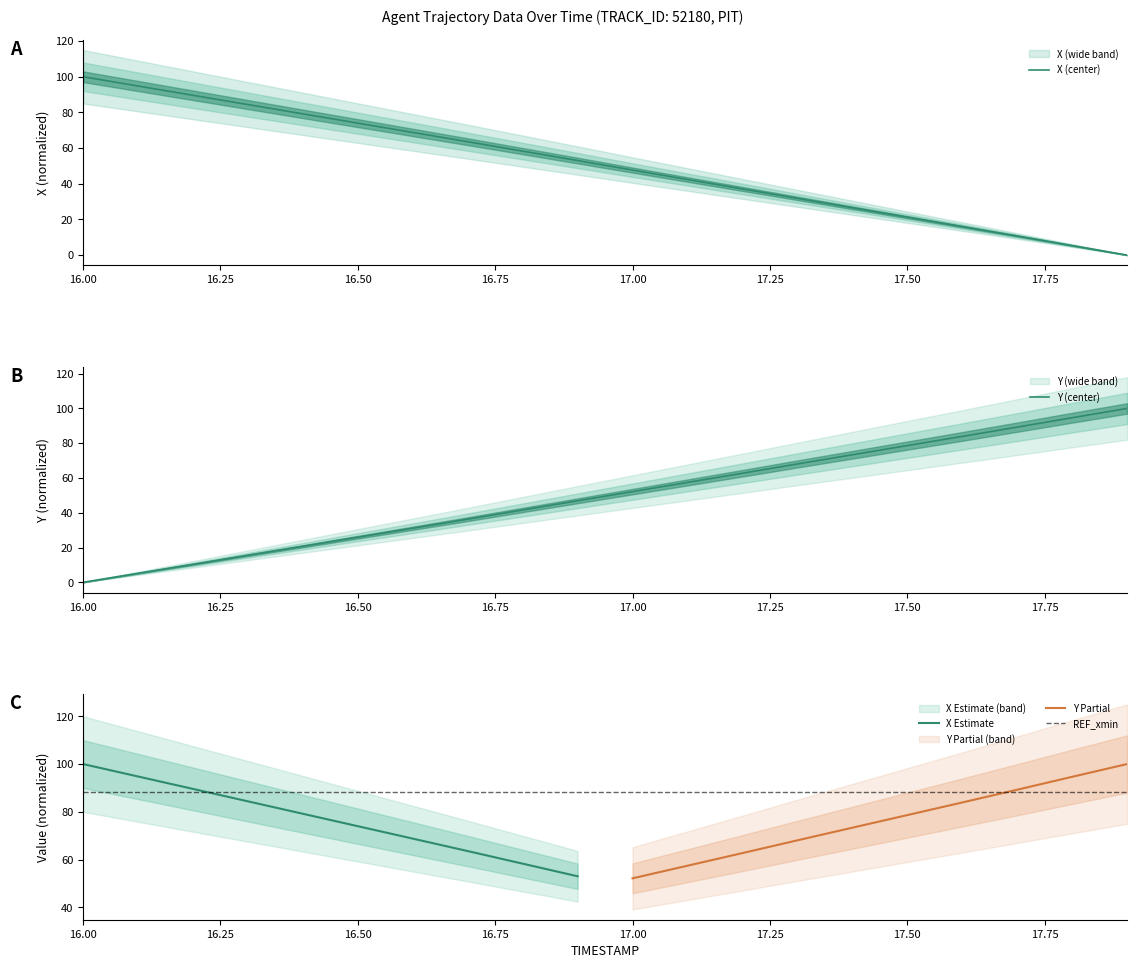

What is the value of the X point at the 8th from the left?

63.6